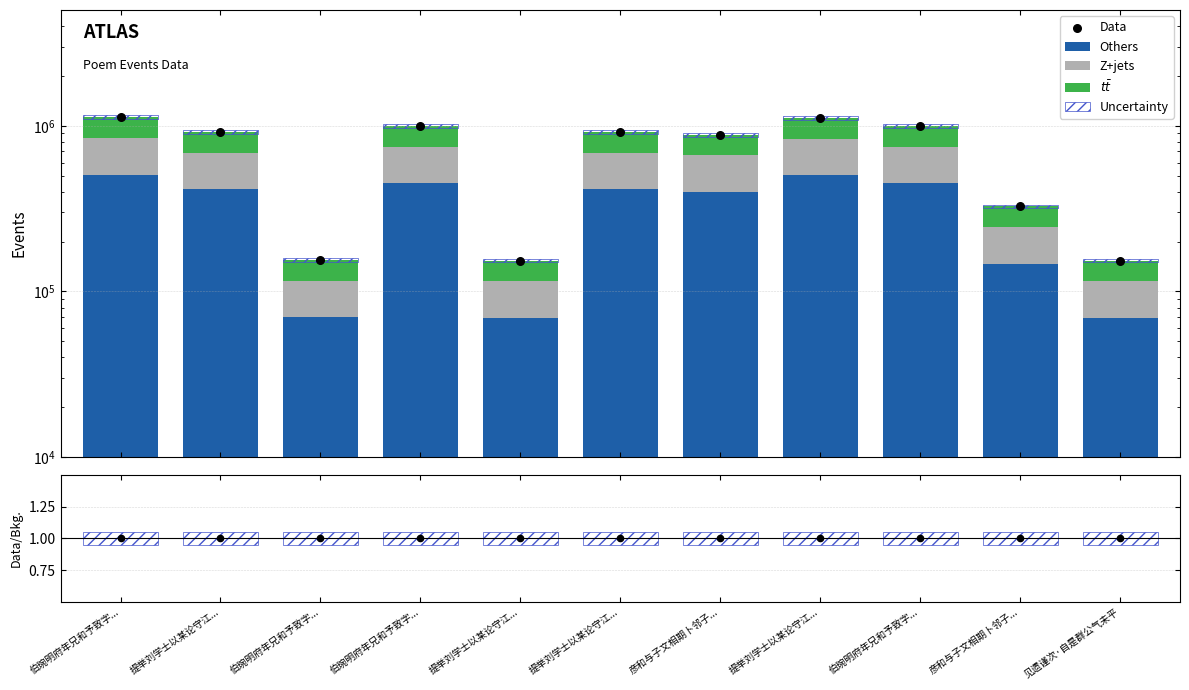

Which series contains the lowest Y value?

Data/Bkg.